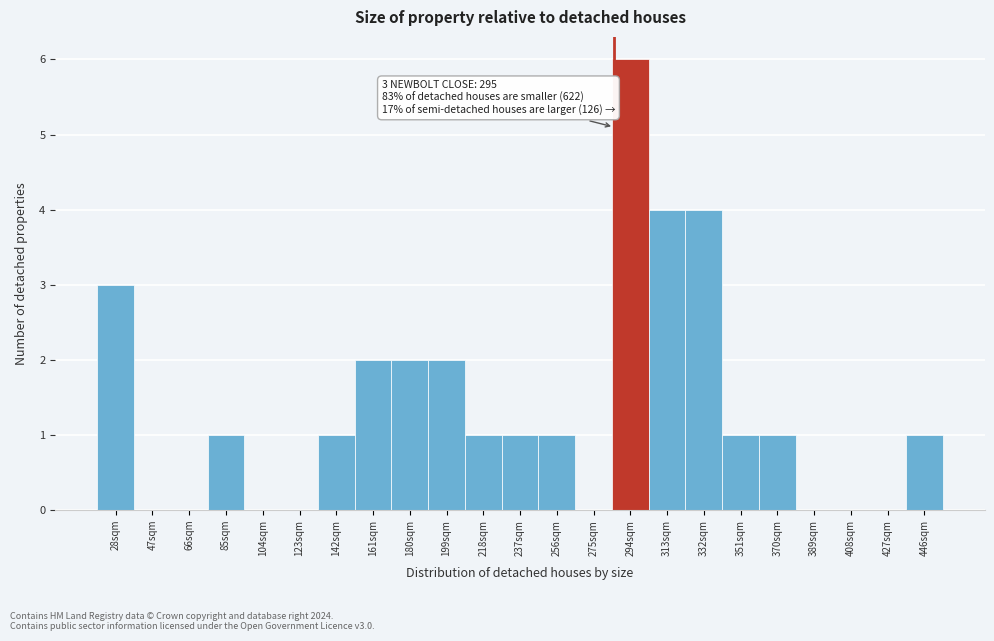

Reading left to right, transcribe all the data shown in this chart.

28sqm=3	47sqm=0	66sqm=0	85sqm=1	104sqm=0	123sqm=0	142sqm=1	161sqm=2	180sqm=2	199sqm=2	218sqm=1	237sqm=1	256sqm=1	275sqm=0	294sqm=6	313sqm=4	332sqm=4	351sqm=1	370sqm=1	389sqm=0	408sqm=0	427sqm=0	446sqm=1